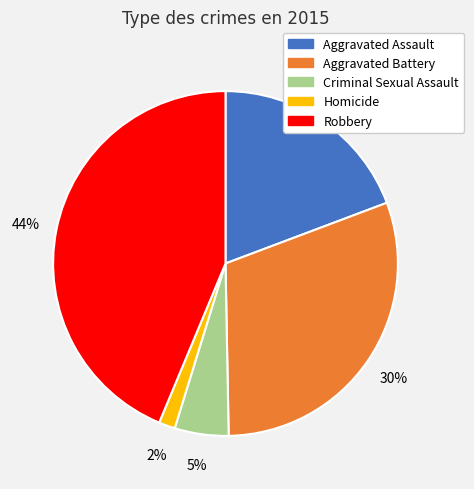

What percentage is the Aggravated Assault slice, to the nearest percent?

19%